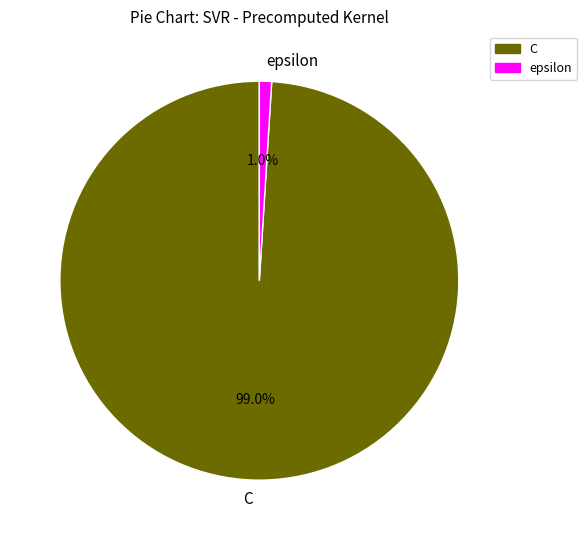

Between C and epsilon, which is larger?

C